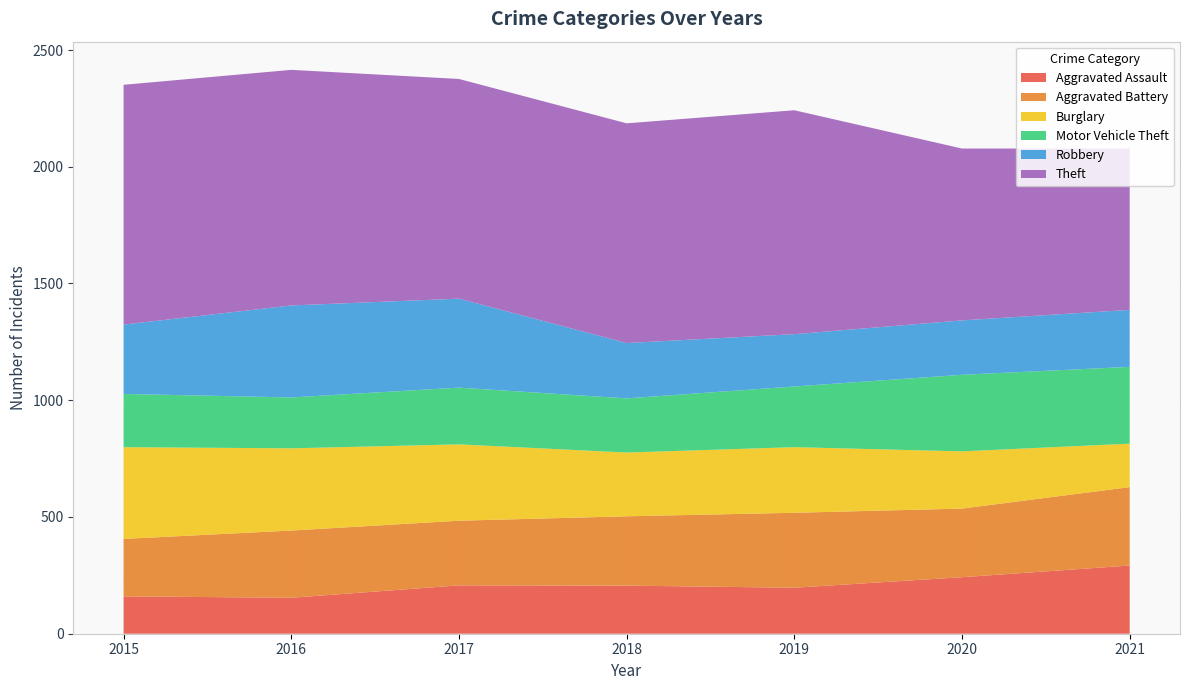

Reading left to right, extract all data points from this chart.

Aggravated Assault: 2015=160	2016=154	2017=207	2018=206	2019=197	2020=242	2021=292
Aggravated Battery: 2015=246	2016=288	2017=277	2018=297	2019=321	2020=294	2021=336
Burglary: 2015=393	2016=352	2017=327	2018=273	2019=281	2020=245	2021=186
Motor Vehicle Theft: 2015=228	2016=218	2017=243	2018=232	2019=260	2020=328	2021=329
Robbery: 2015=297	2016=394	2017=381	2018=237	2019=224	2020=233	2021=244
Theft: 2015=1027	2016=1009	2017=941	2018=941	2019=959	2020=736	2021=691